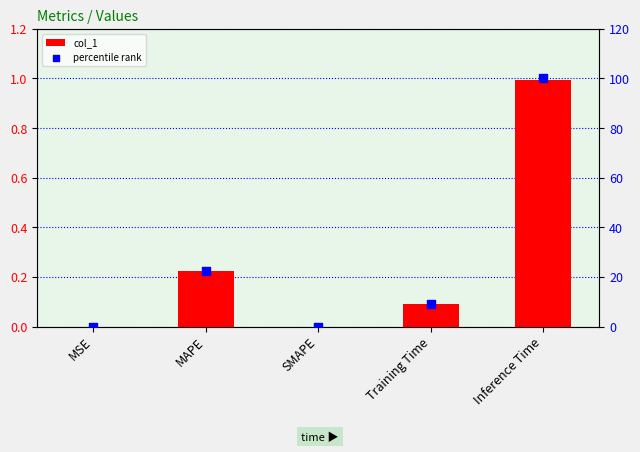

Which series has the largest Y range (max minus min)?

percentile rank